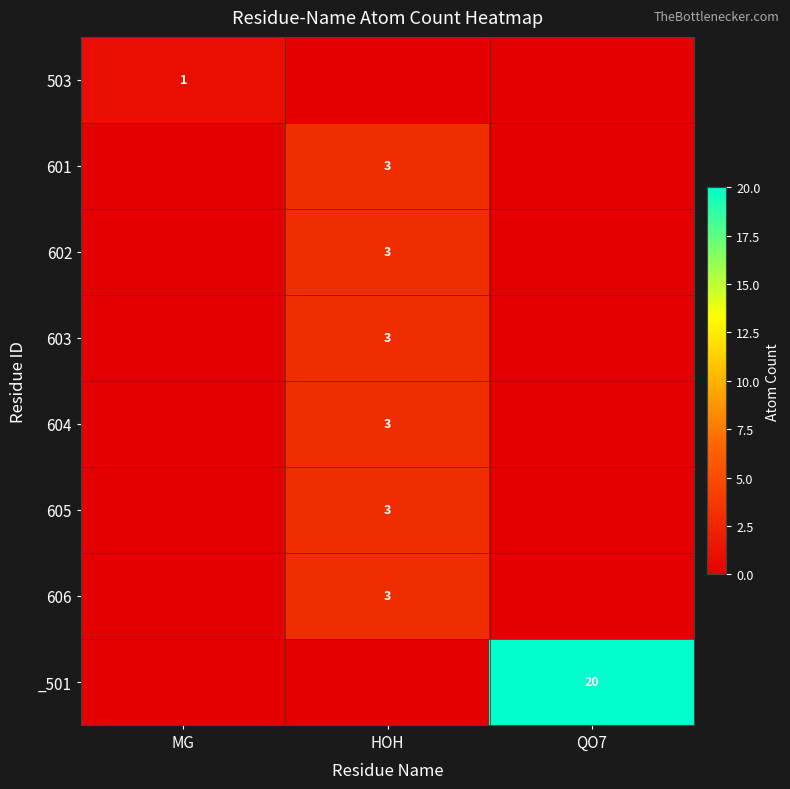

The 606 series shows 3 at HOH. True or false?

True